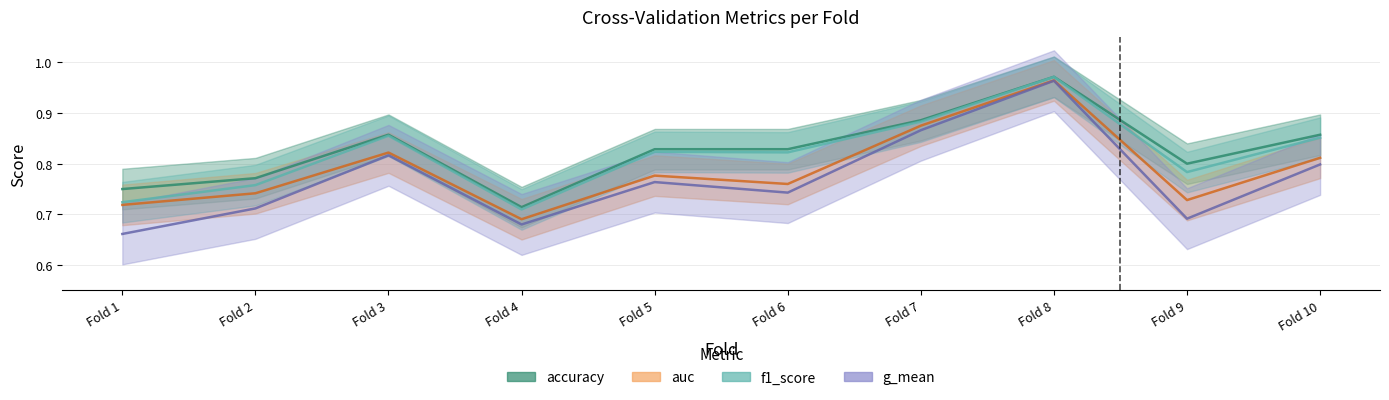

What is the difference between the second highest and minimum values in the f1_score series?

0.2